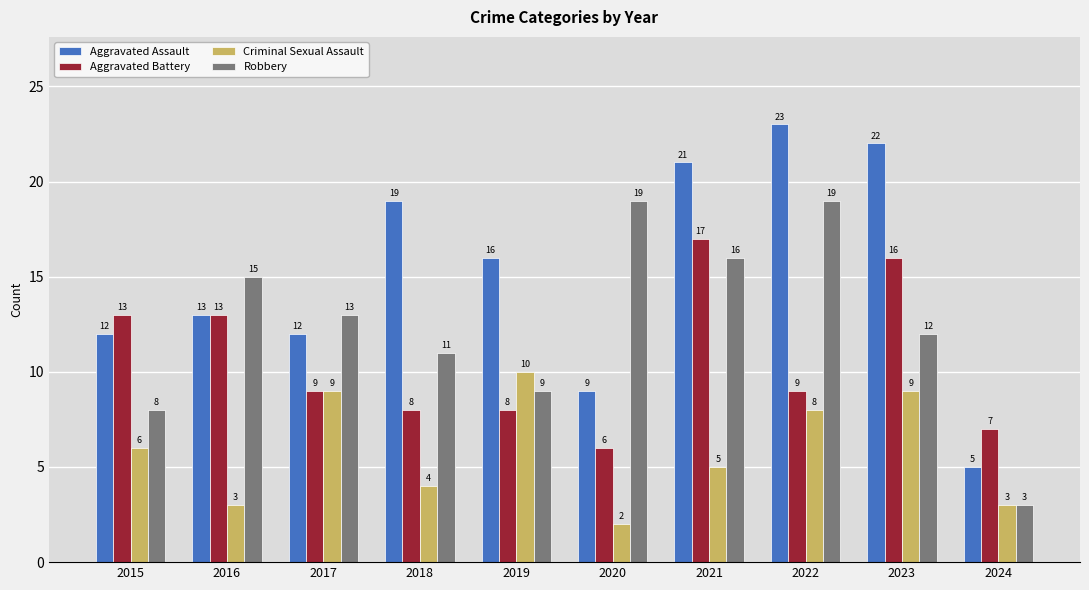

How many values in the Aggravated Battery series are below 9?

4